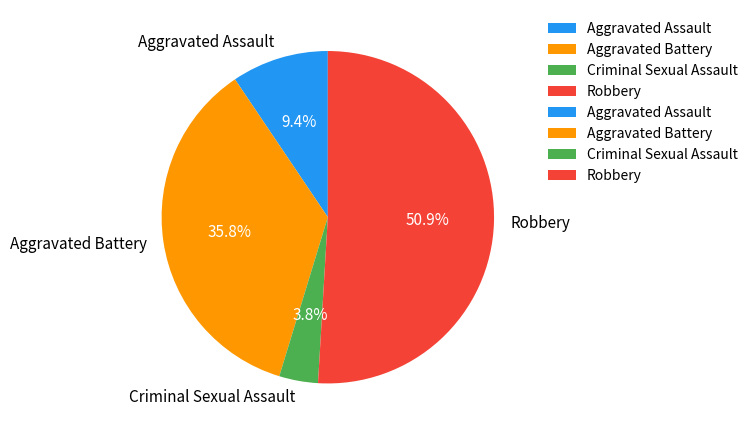

How many segments does this pie chart have?

4